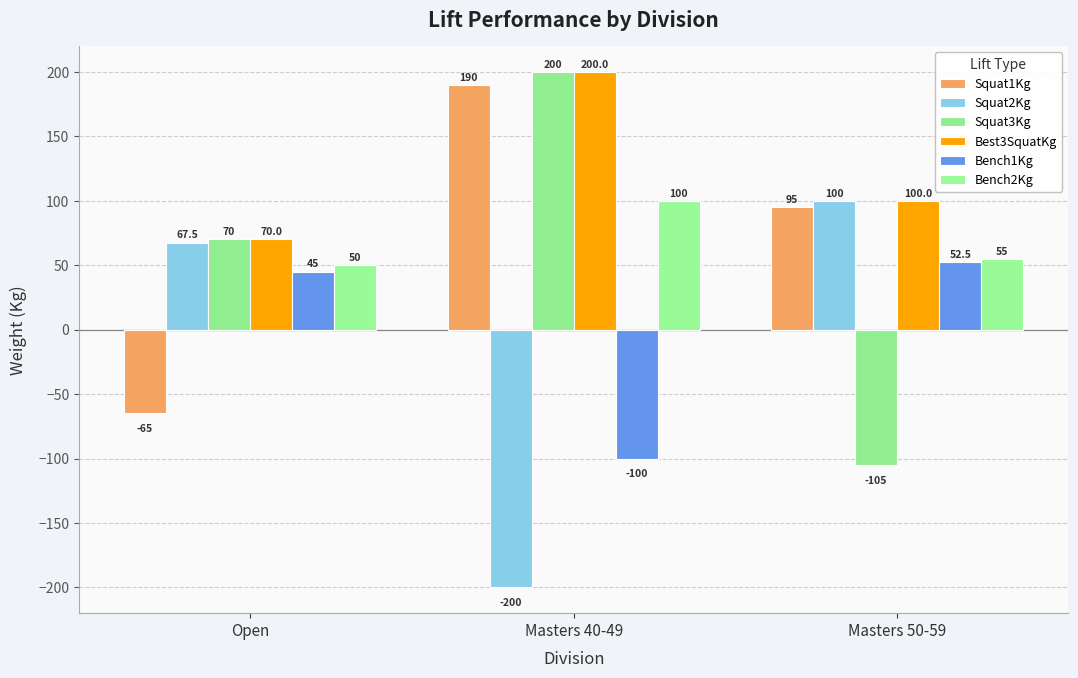

What is the value of the Squat3Kg bar at the 2nd from the left?

200.0